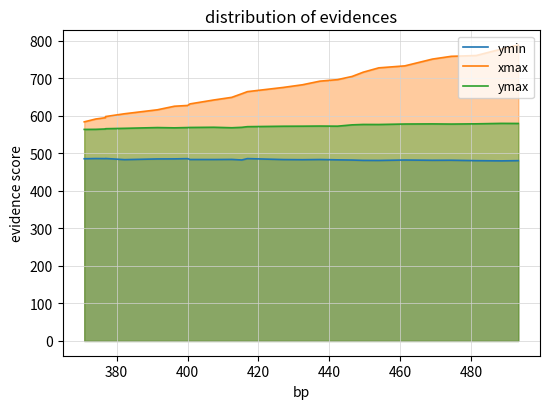

What is the smallest value displayed?

480.0